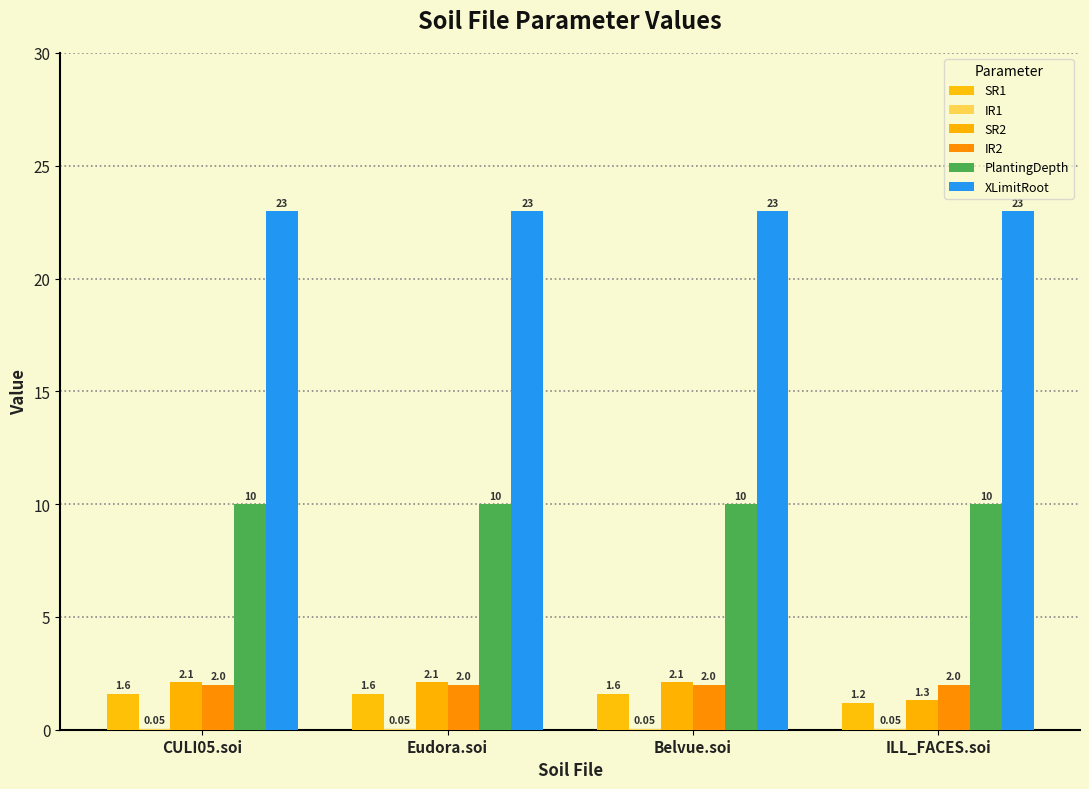

Reading left to right, list all the values displayed in this chart.

SR1: 1.6	1.6	1.6	1.2
IR1: 0.1	0.1	0.1	0.1
SR2: 2.1	2.1	2.1	1.3
IR2: 2.0	2.0	2.0	2.0
PlantingDepth: 10.0	10.0	10.0	10.0
XLimitRoot: 23.0	23.0	23.0	23.0